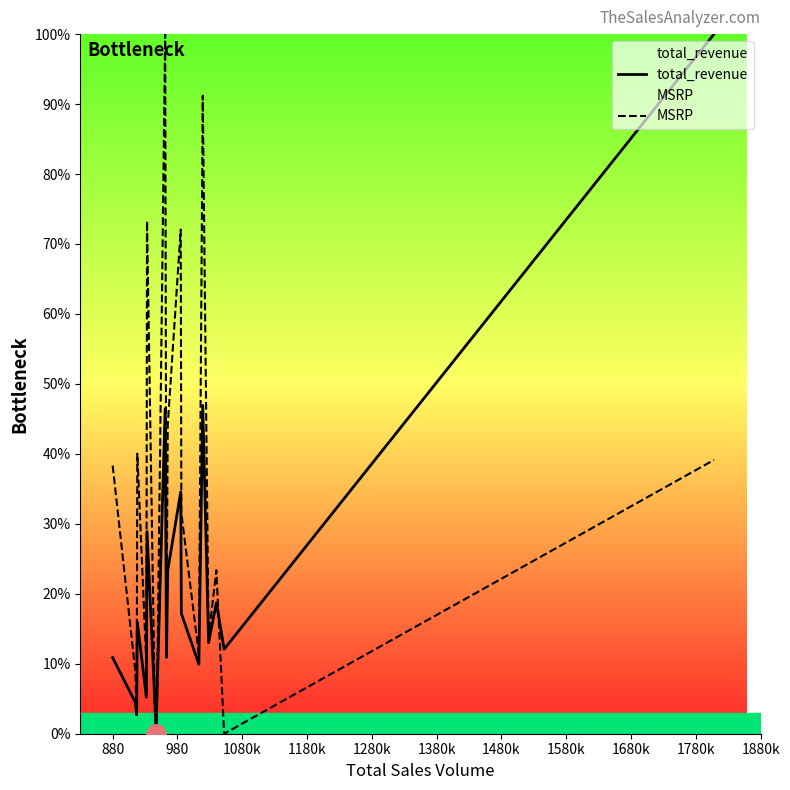

How many values in the total_revenue series are below 13?

10